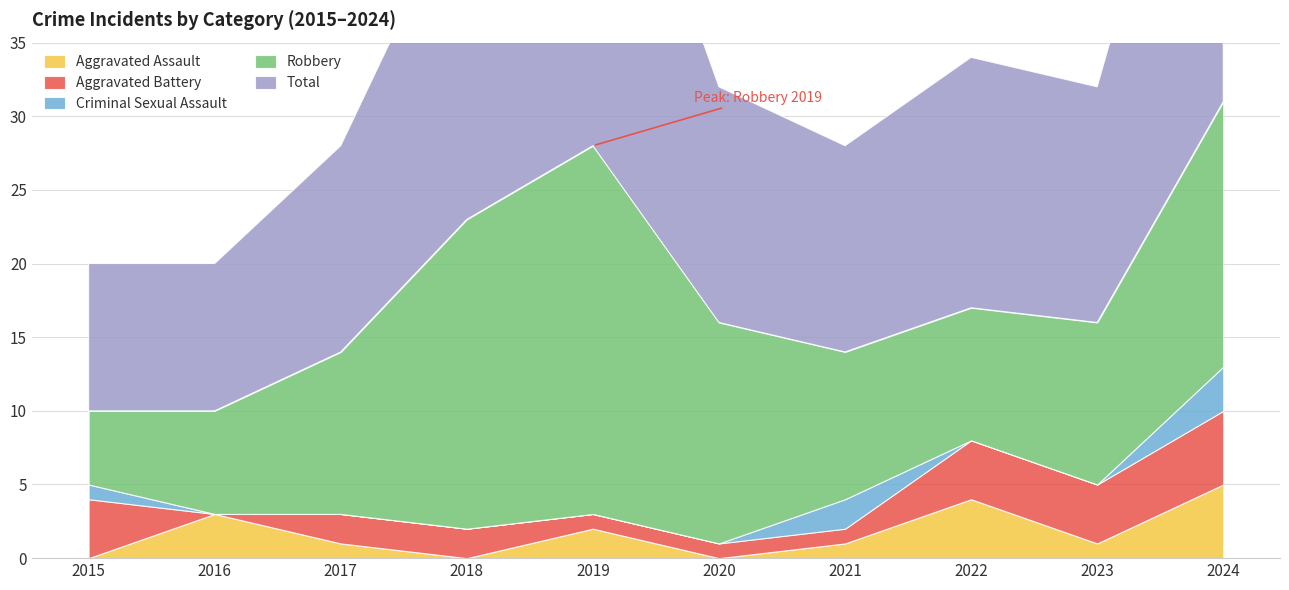

Is it true that Criminal Sexual Assault equals -2 at 2019?

False